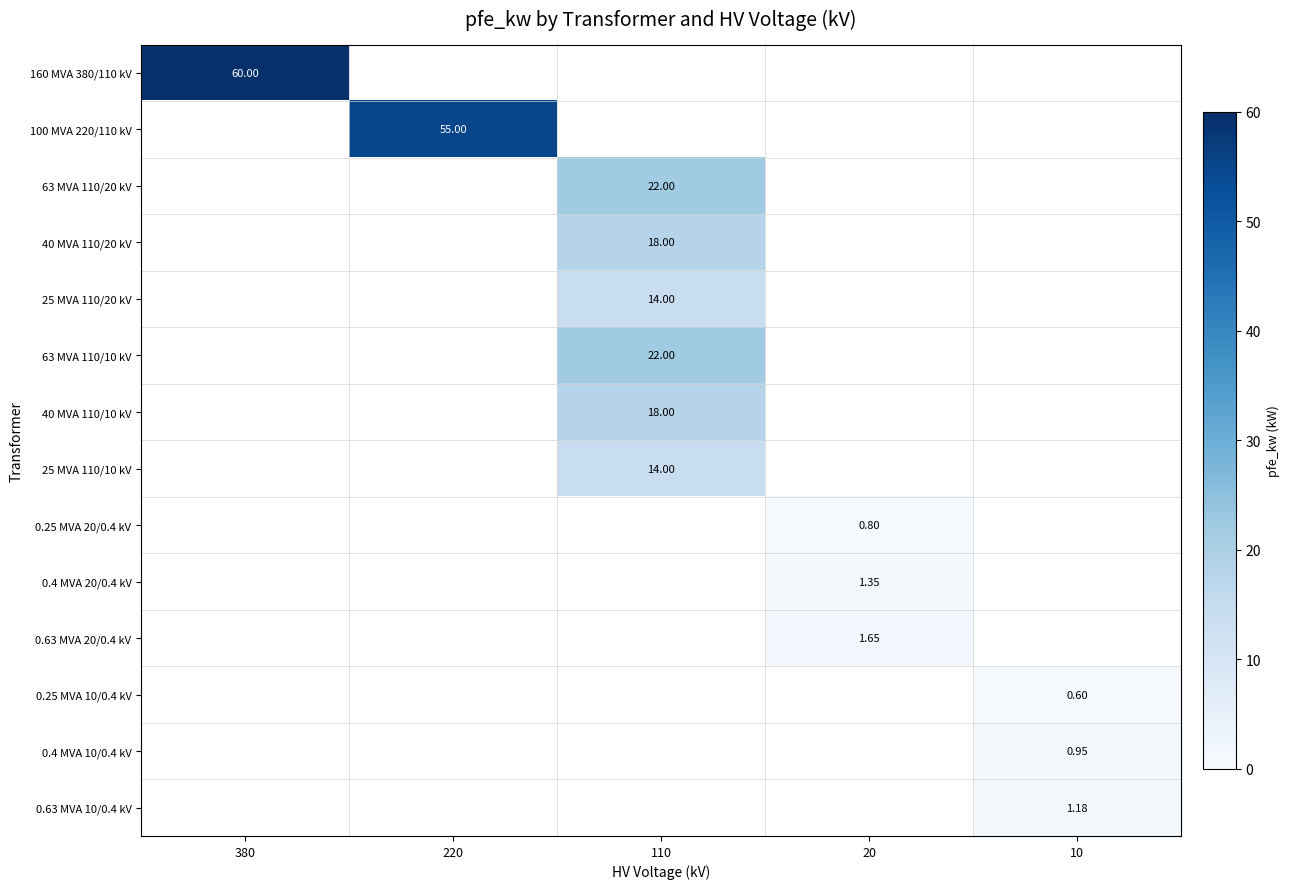

At how many categories does at least one series exceed 4?

3